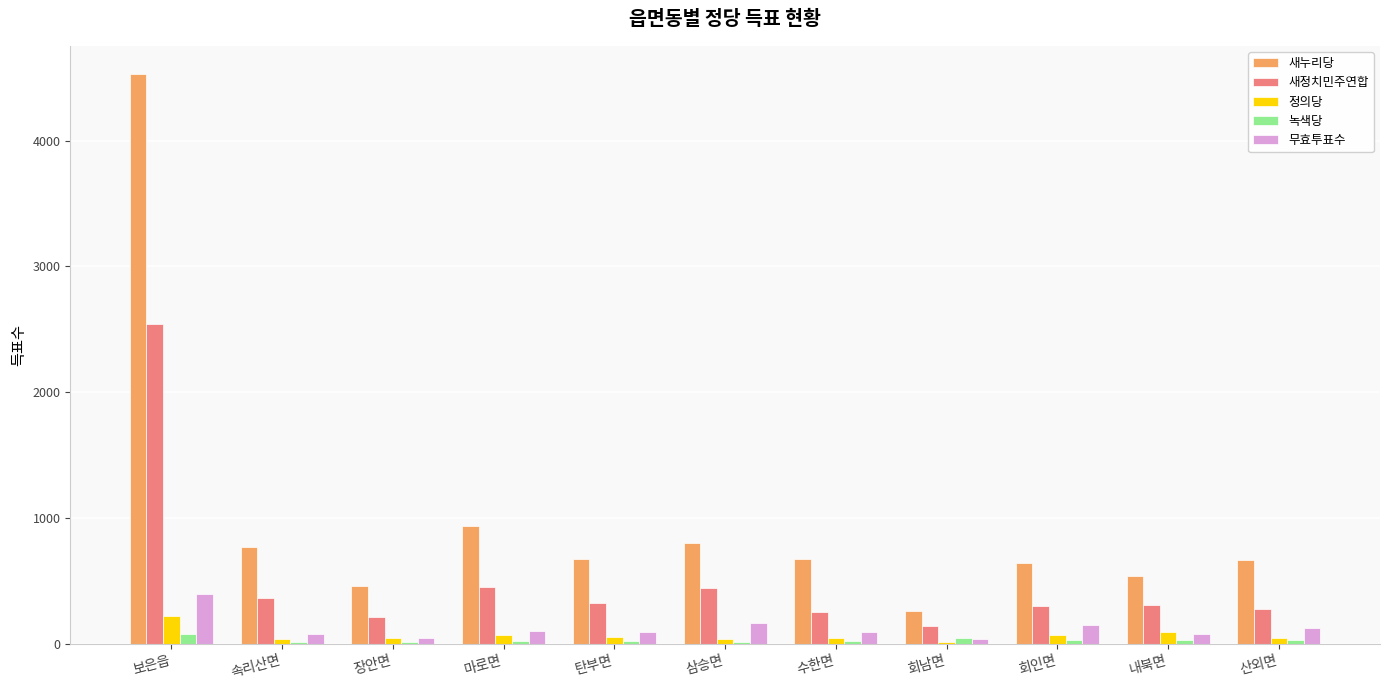

Which series has the largest total across all categories?

새누리당